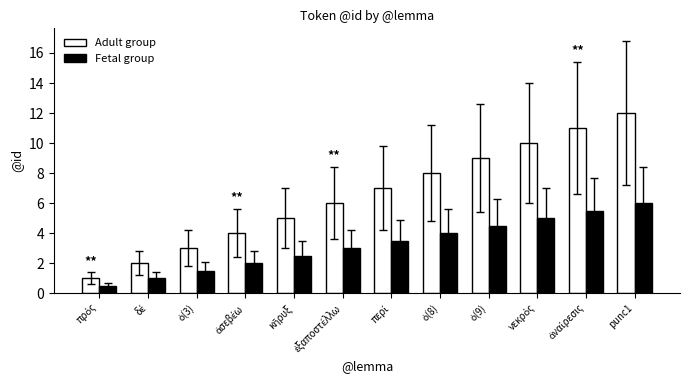

Which series has the largest range (max minus min)?

Adult group